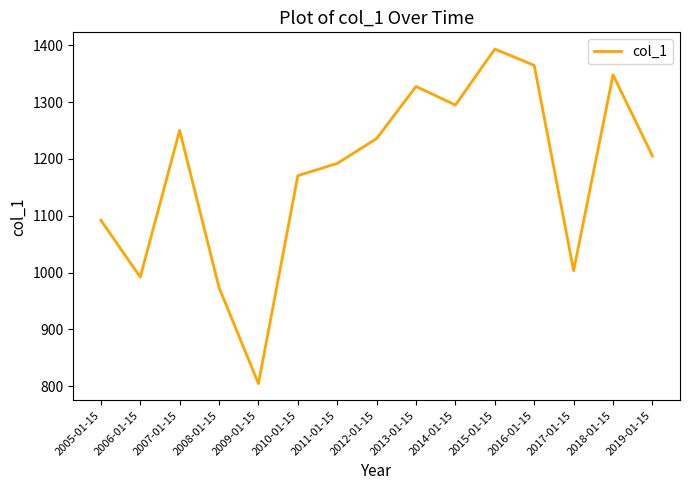

Read the value at 2013-01-15.

1327.4